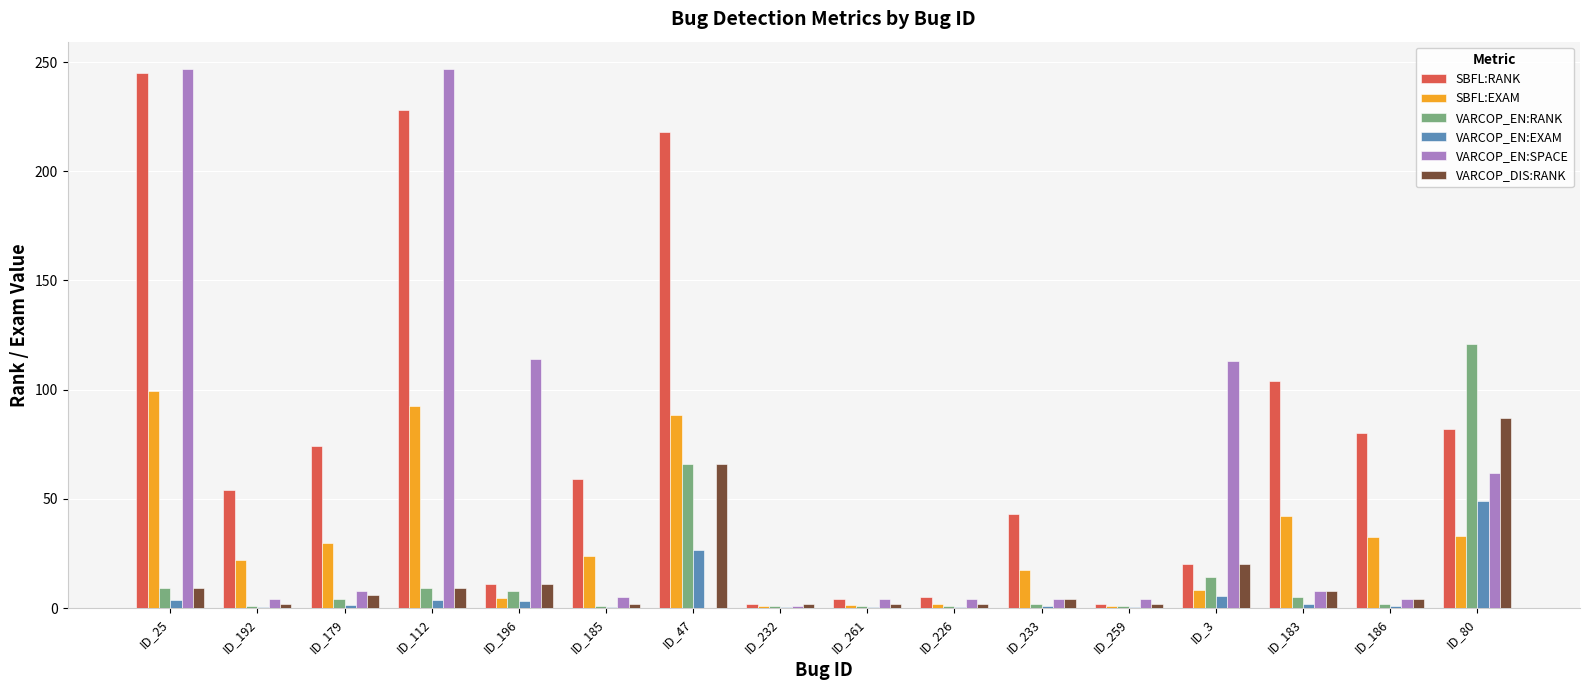

Which series has the largest total across all categories?

SBFL:RANK